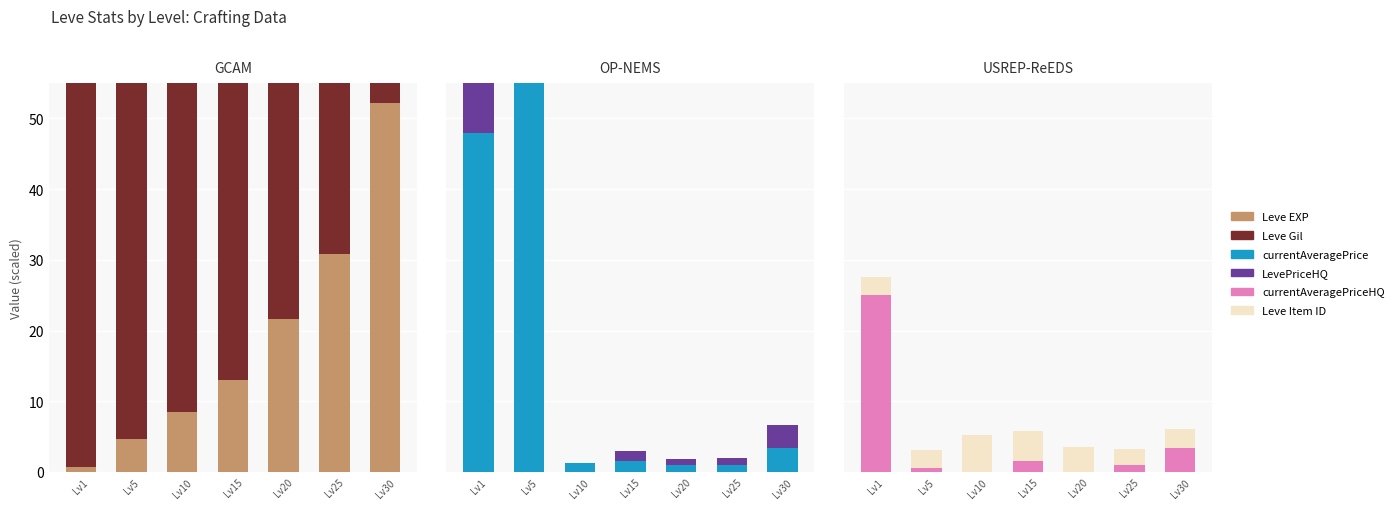

At which label does LevePriceHQ reach its peak?

Lv1